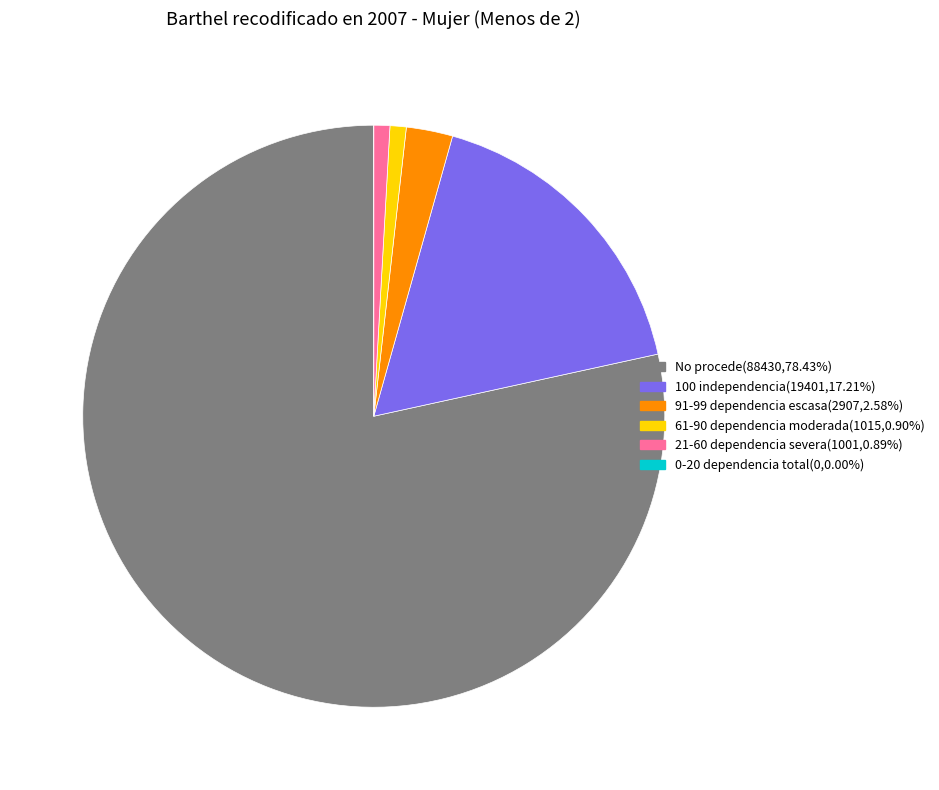

Which slice represents more than half of the pie?

No procede